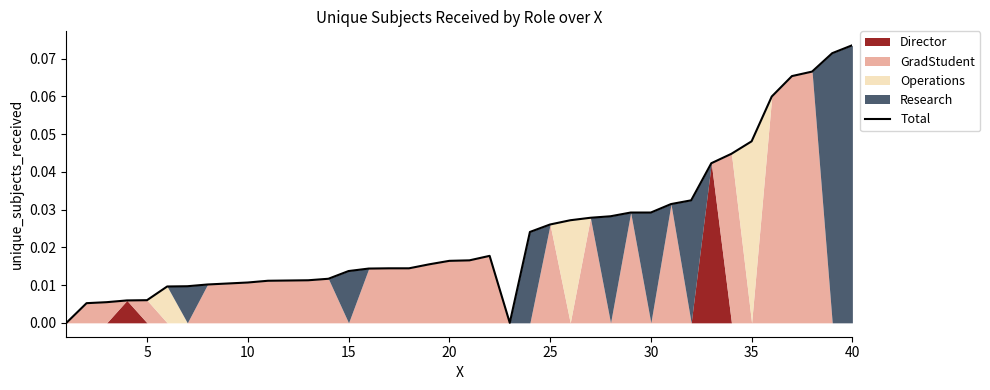

The chart shows a value of 0.0 at 15. True or false?

False